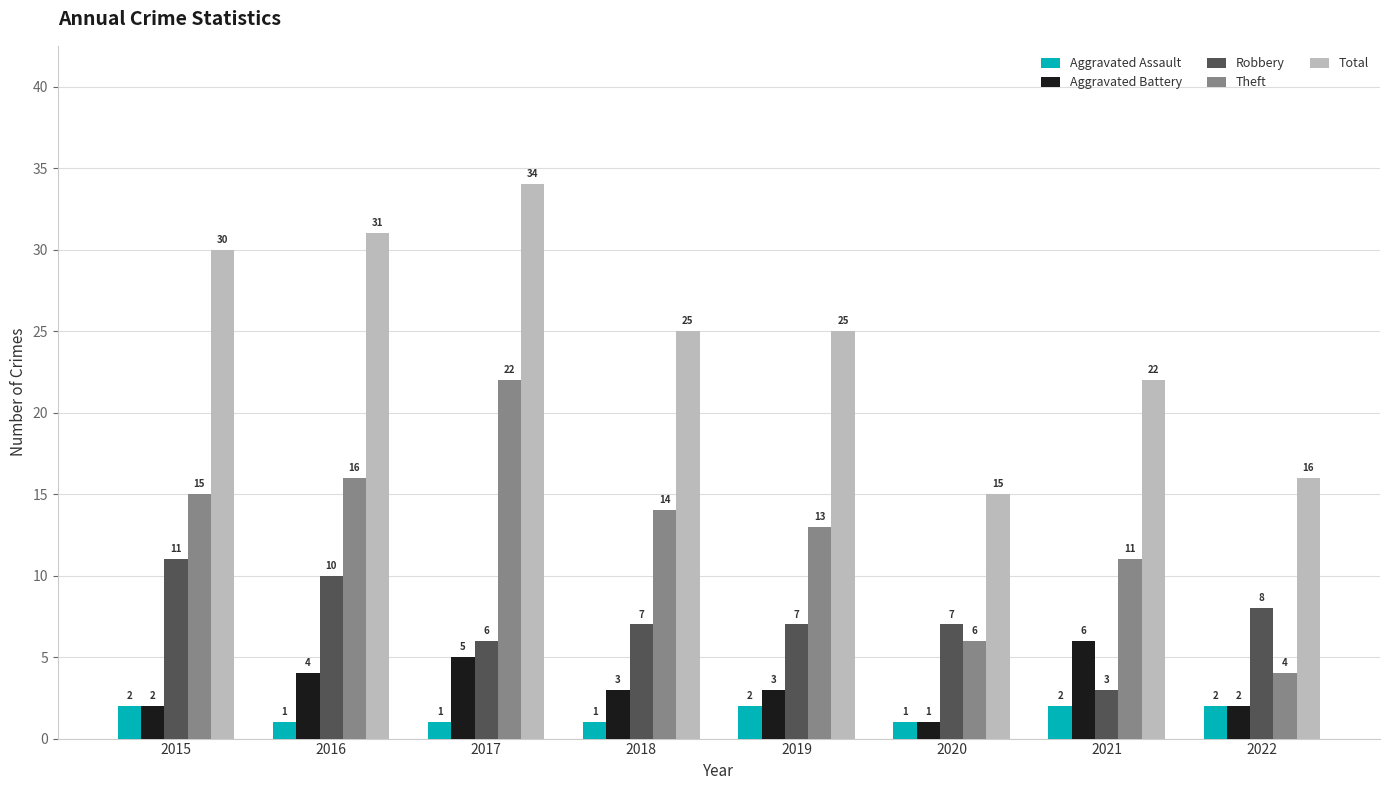

Where does the Theft series first go above 14?

2015